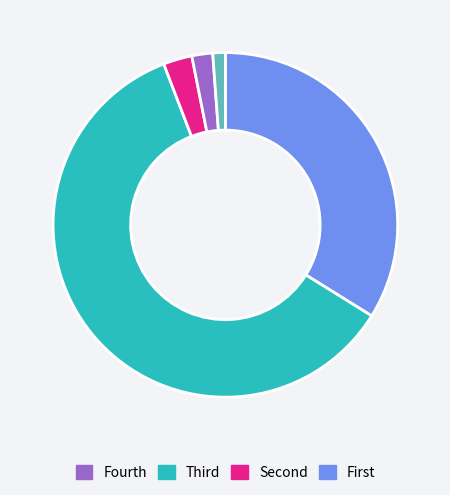

Count the number of slices in the pie.

5